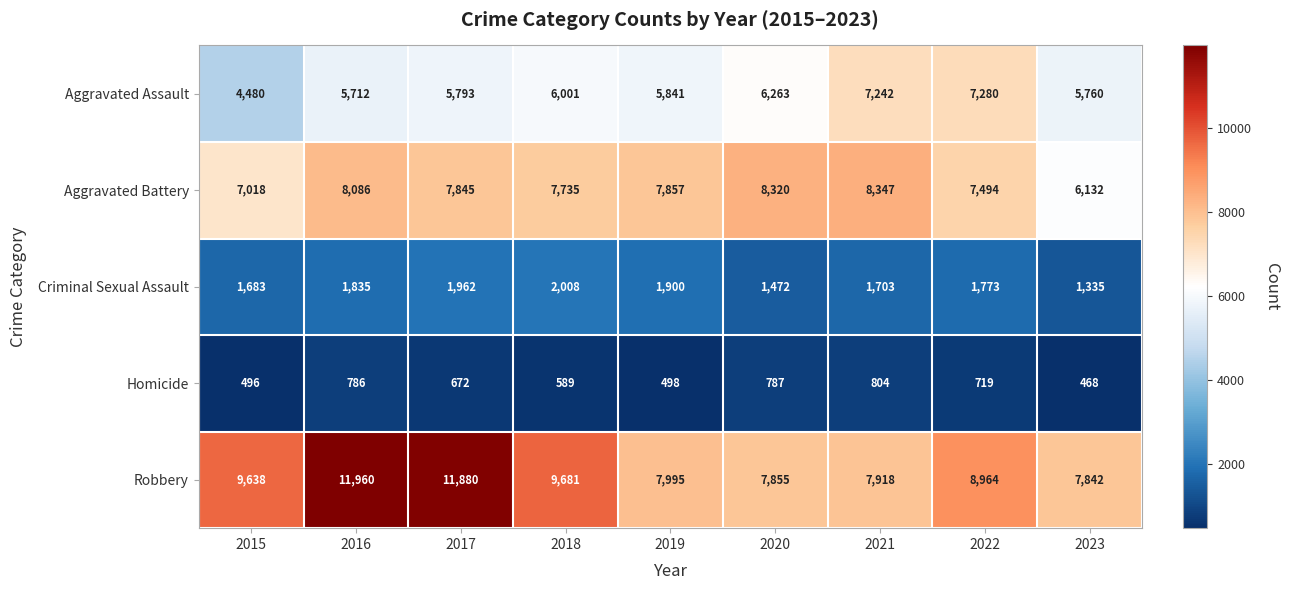

Which series has the widest spread of values?

Robbery